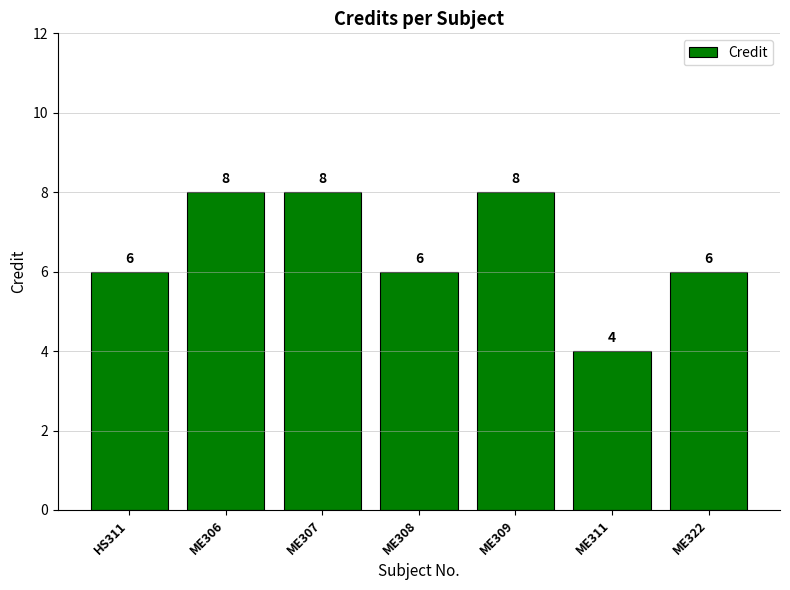

The value at ME311 is 6. True or false?

False